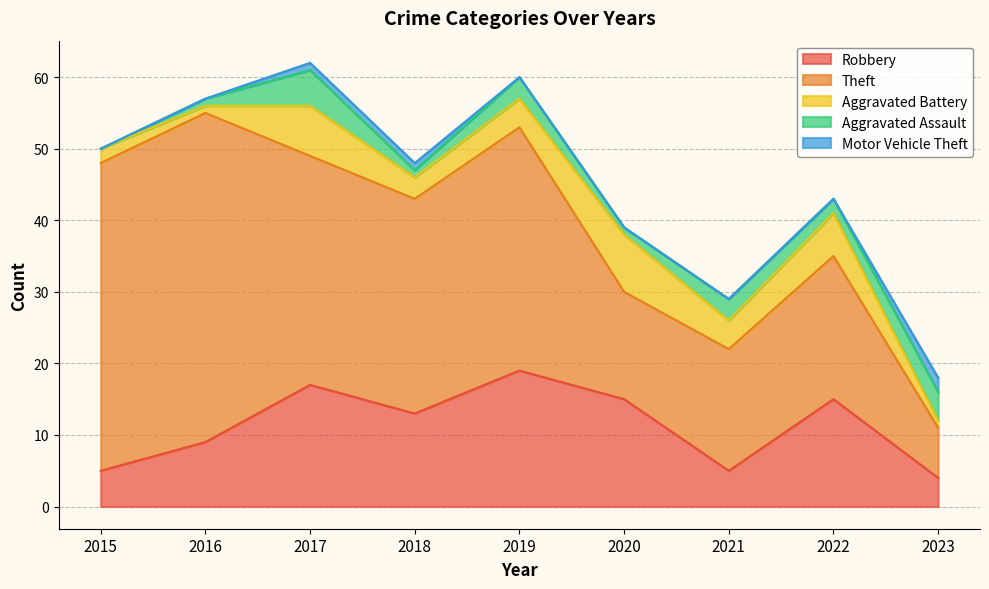

Reading left to right, list all the values displayed in this chart.

Robbery: 5	9	17	13	19	15	5	15	4
Theft: 43	46	32	30	34	15	17	20	7
Aggravated Battery: 2	1	7	3	4	8	4	6	1
Aggravated Assault: 0	1	5	1	3	1	3	2	4
Motor Vehicle Theft: 0	0	1	1	0	0	0	0	2